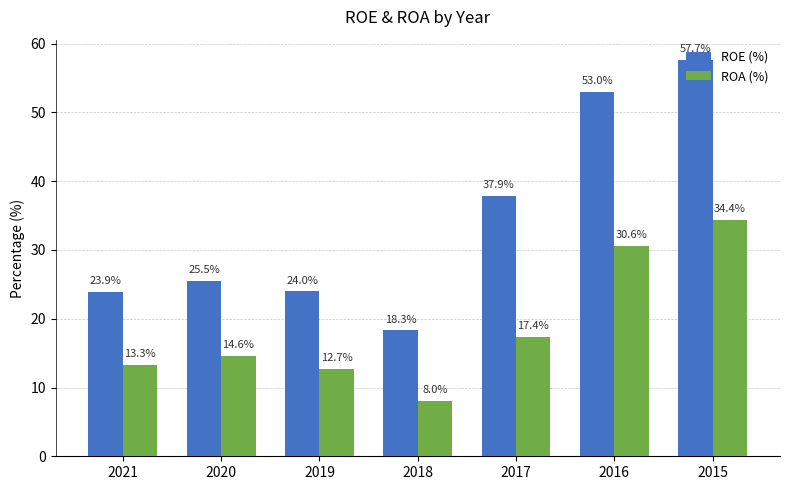

What is the approximate value of ROA (%) at 2015?

34.4